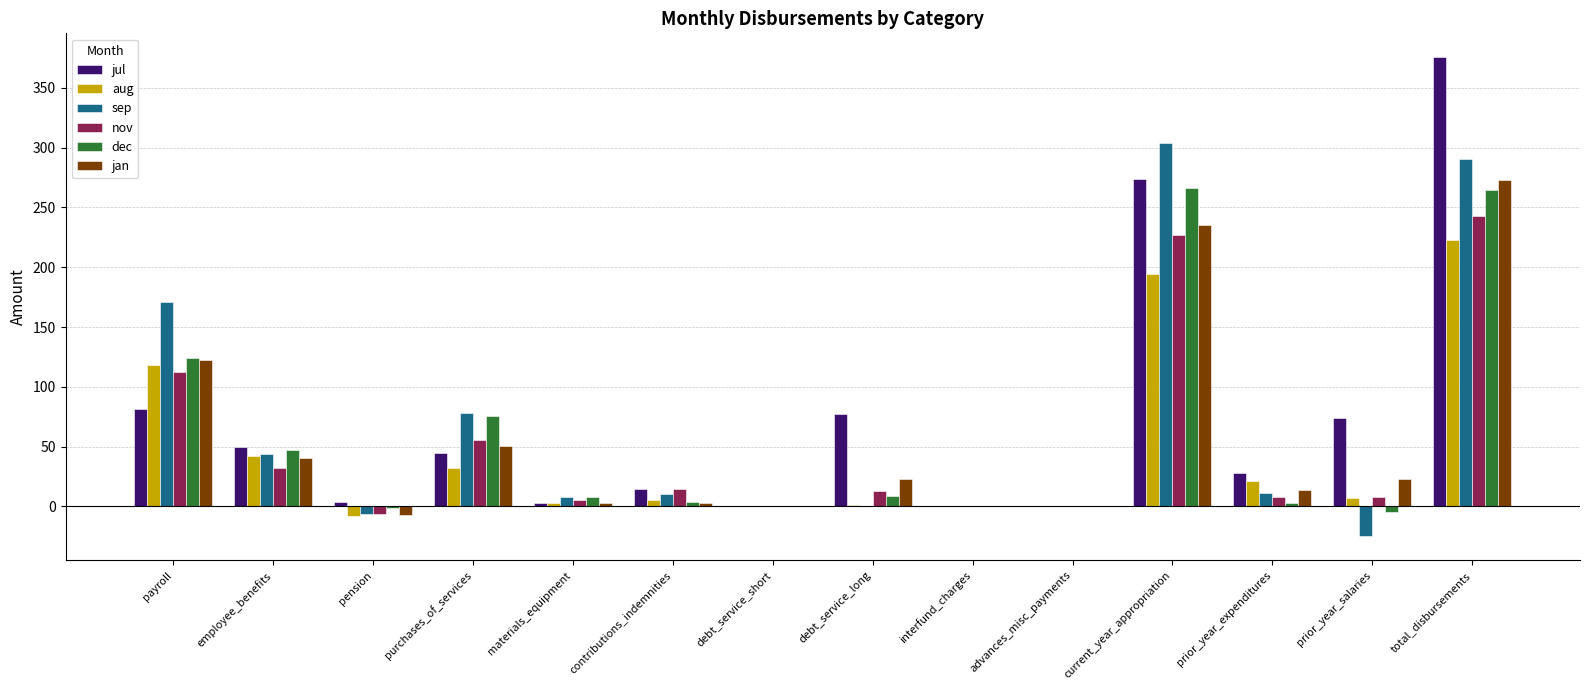

Count the number of categories in the chart.

14